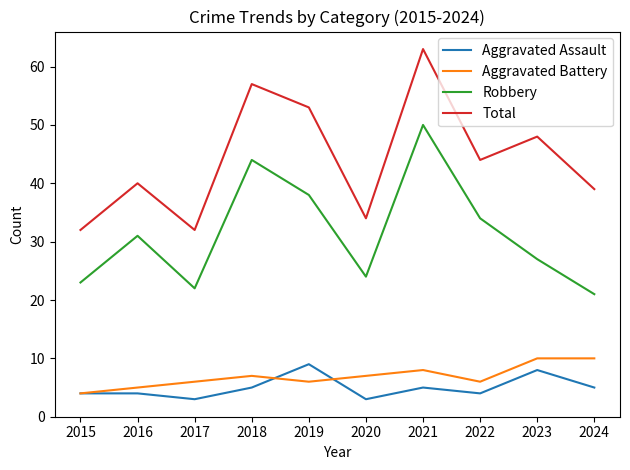

What is the difference between the highest and lowest values at 2022?

40